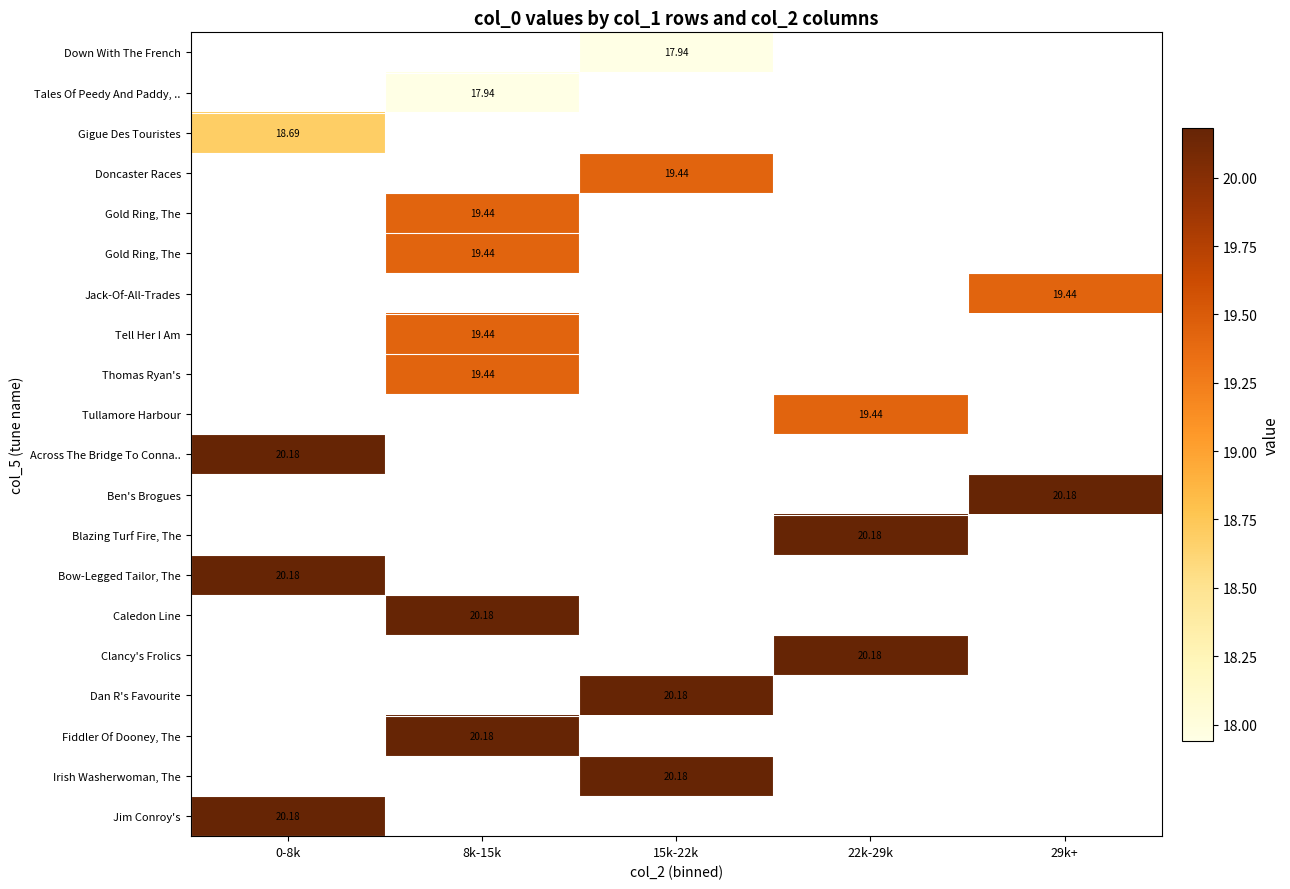

What is the difference between the highest and lowest values at 15k-22k?

2.2